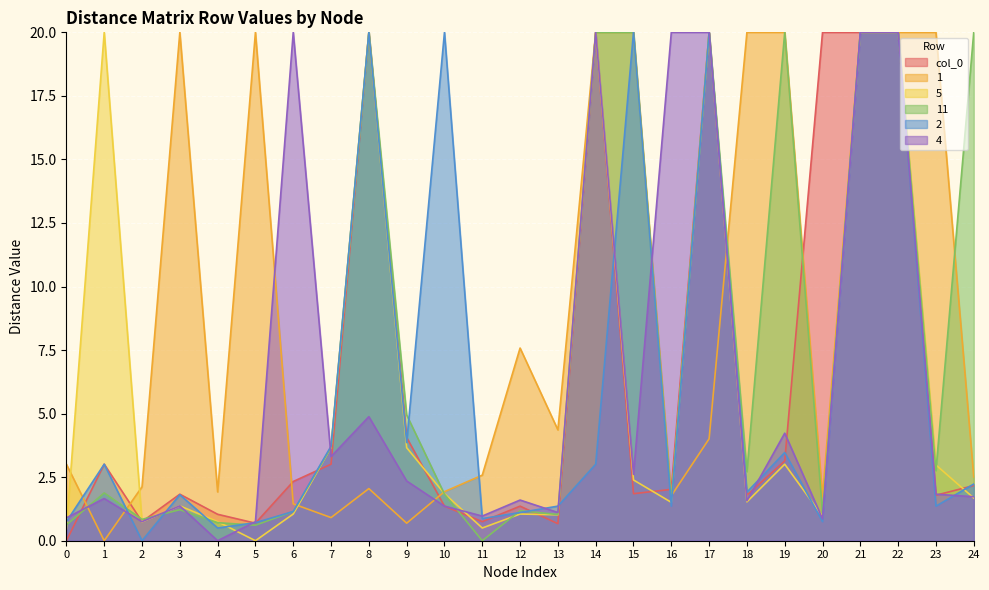

What is the spread (max minus min) of values at 14?

17.0